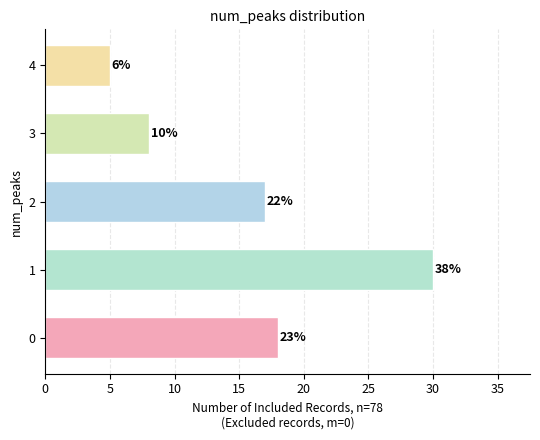

Are the bars horizontal?

Yes